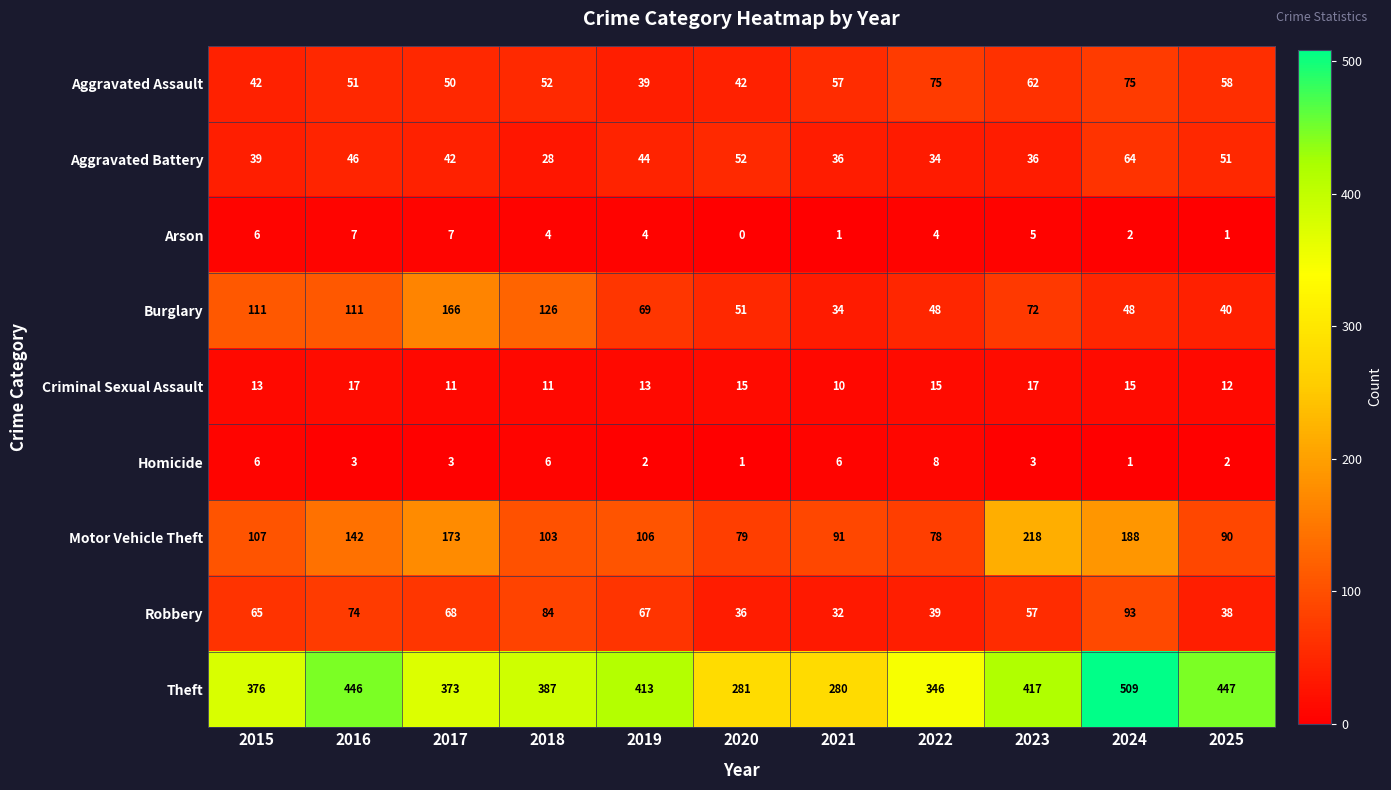

The value of Motor Vehicle Theft at 2022 is 20. True or false?

False